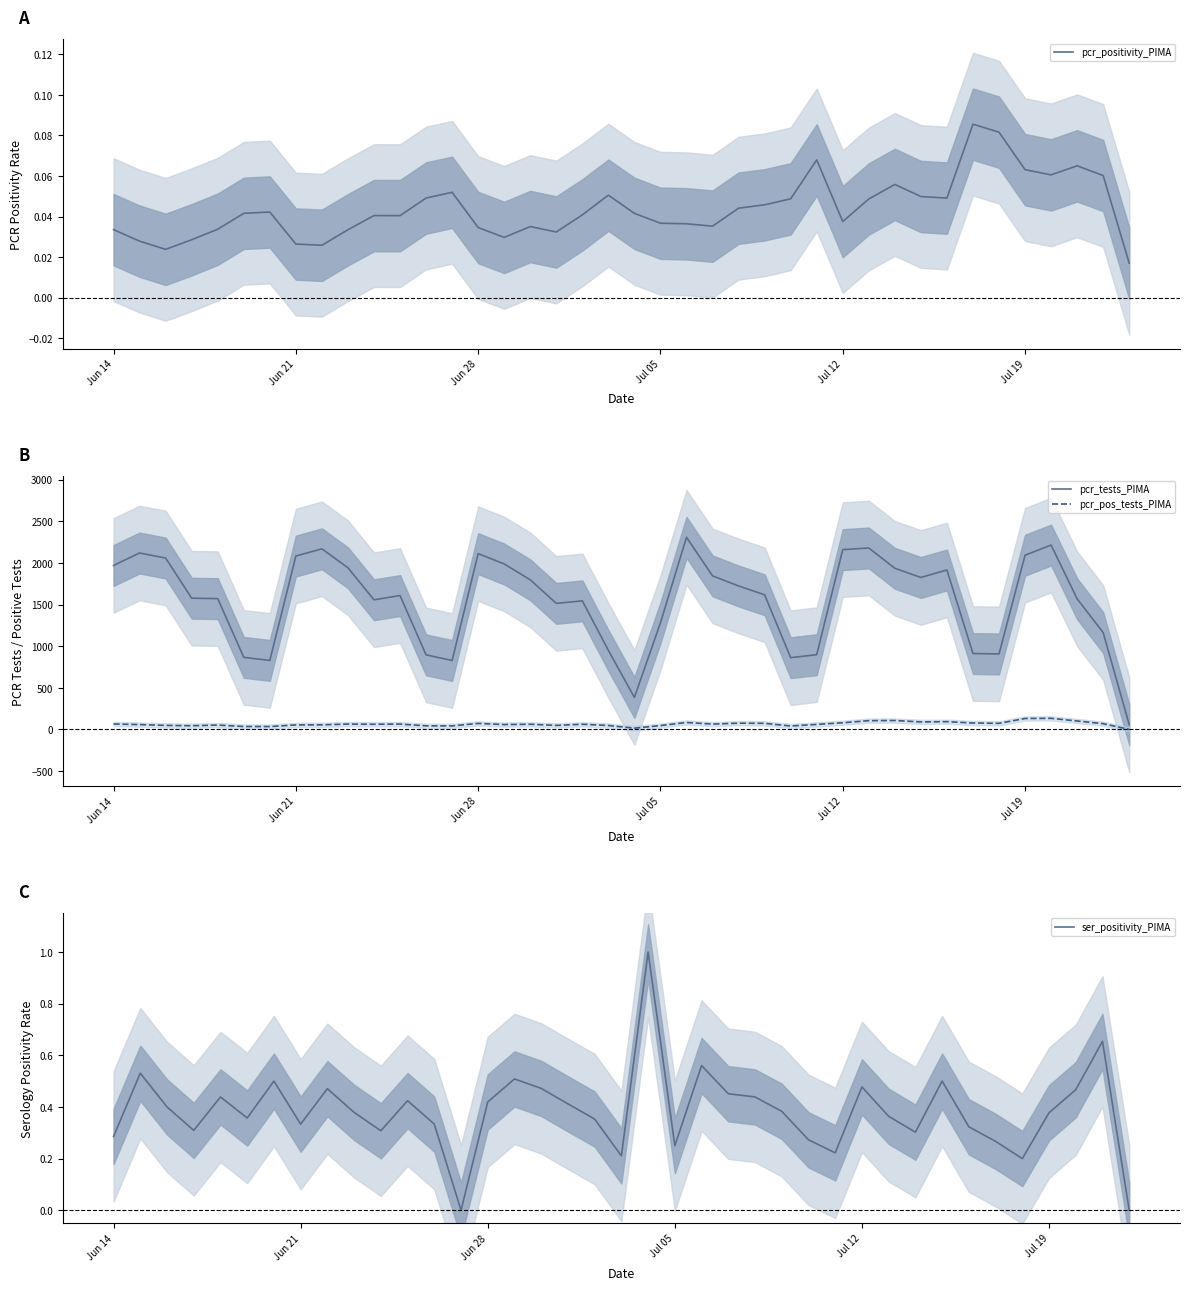

What is the label of the 22nd point from the right?

18